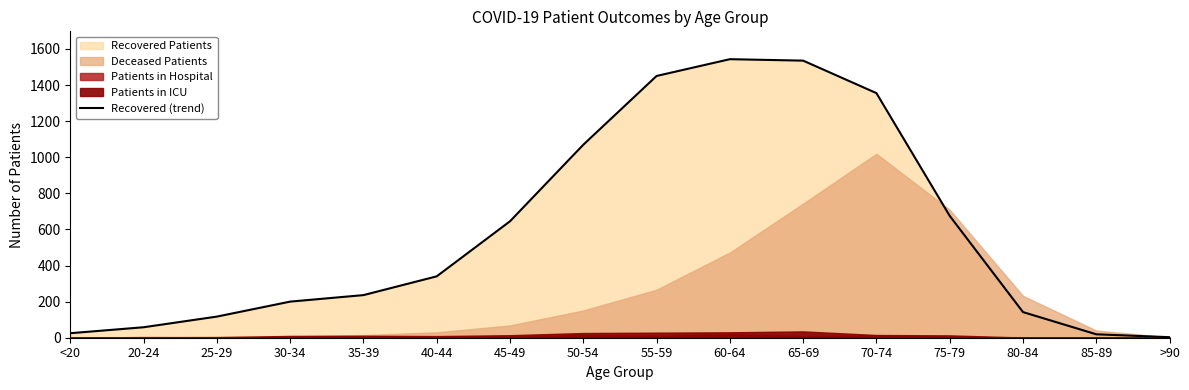

Rank the categories by value from lowest to highest.

>90, 85-89, <20, 20-24, 25-29, 80-84, 30-34, 35-39, 40-44, 45-49, 75-79, 50-54, 70-74, 55-59, 65-69, 60-64